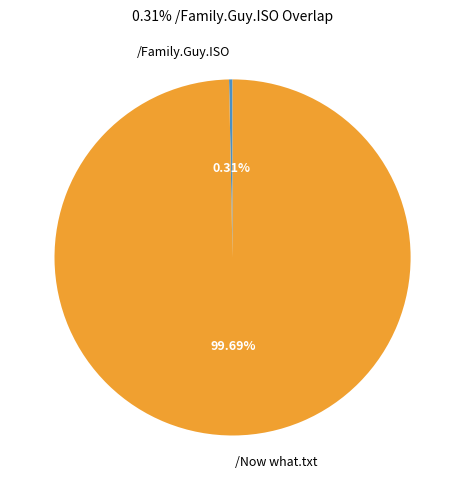

How many segments does this pie chart have?

2